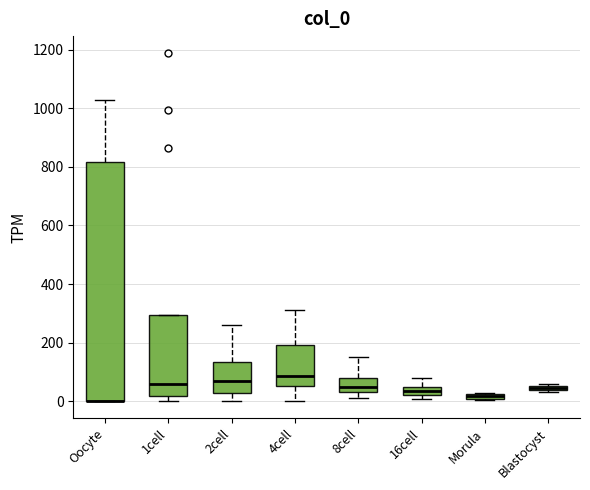

Where is the upper edge of the box for Blastocyst on the y-axis? The values are not printed on the chart, so give them approximately, as read against the axis.

60